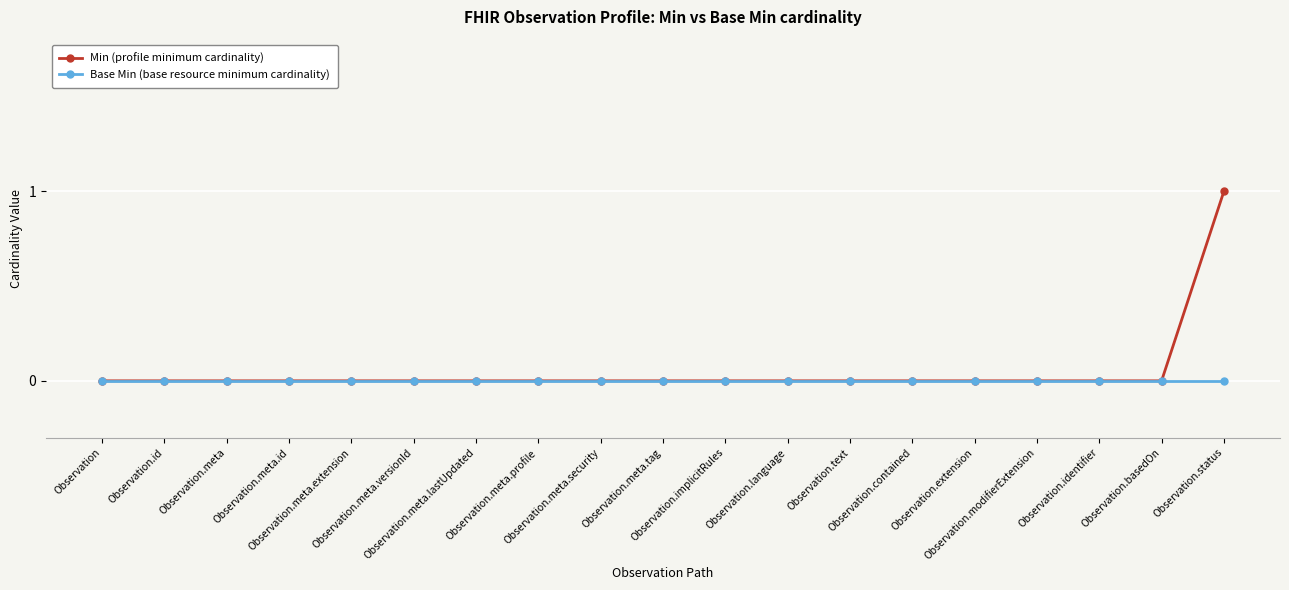

Which series has the widest spread of values?

Min (profile minimum cardinality)